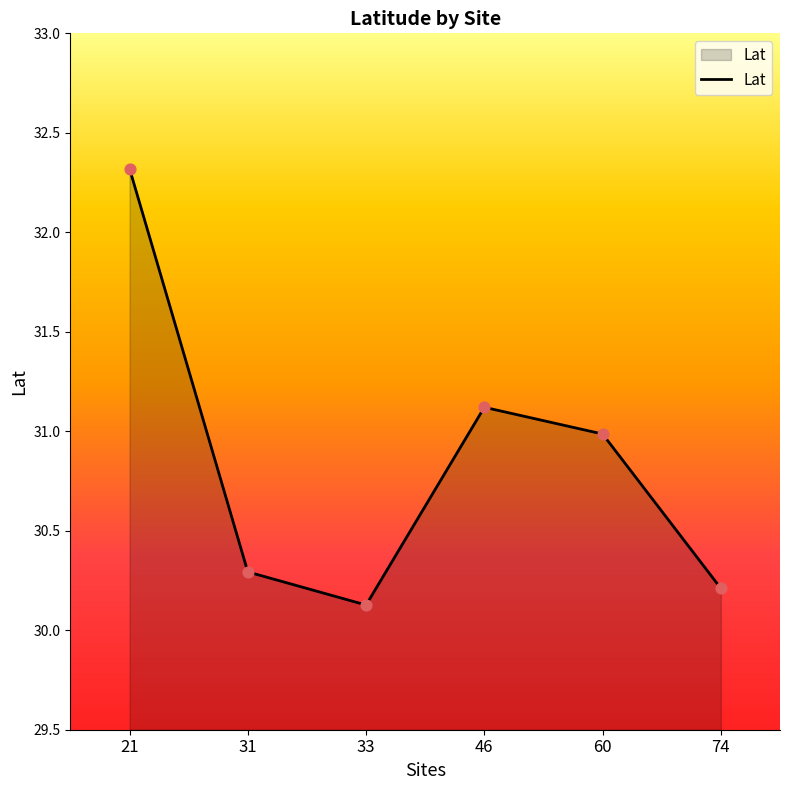

What is the change in value from 33 to 60?

+0.9